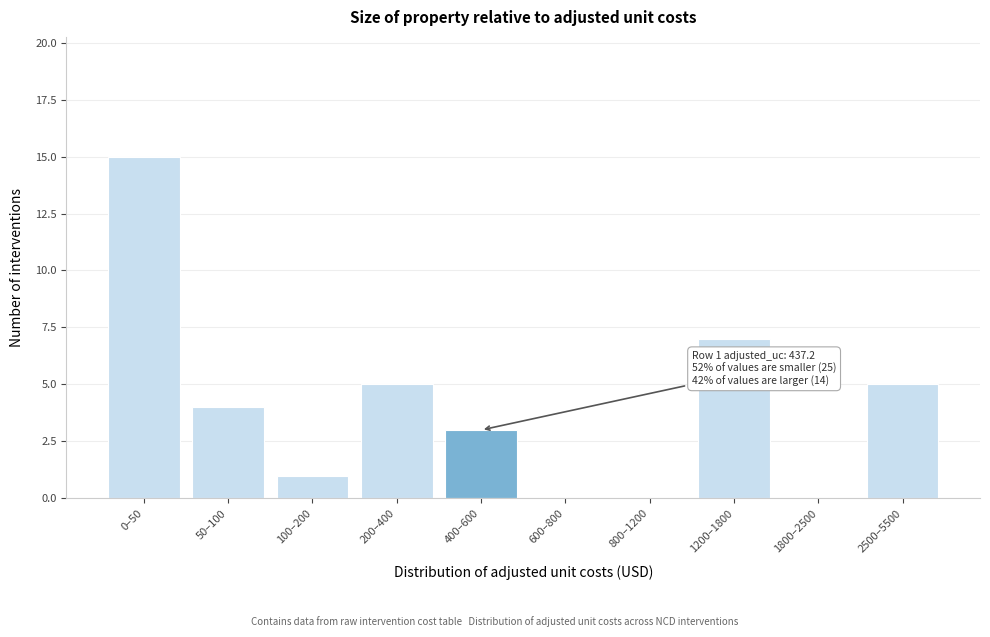

Reading left to right, transcribe all the data shown in this chart.

0–50=15	50–100=4	100–200=1	200–400=5	400–600=3	600–800=0	800–1200=0	1200–1800=7	1800–2500=0	2500–5500=5